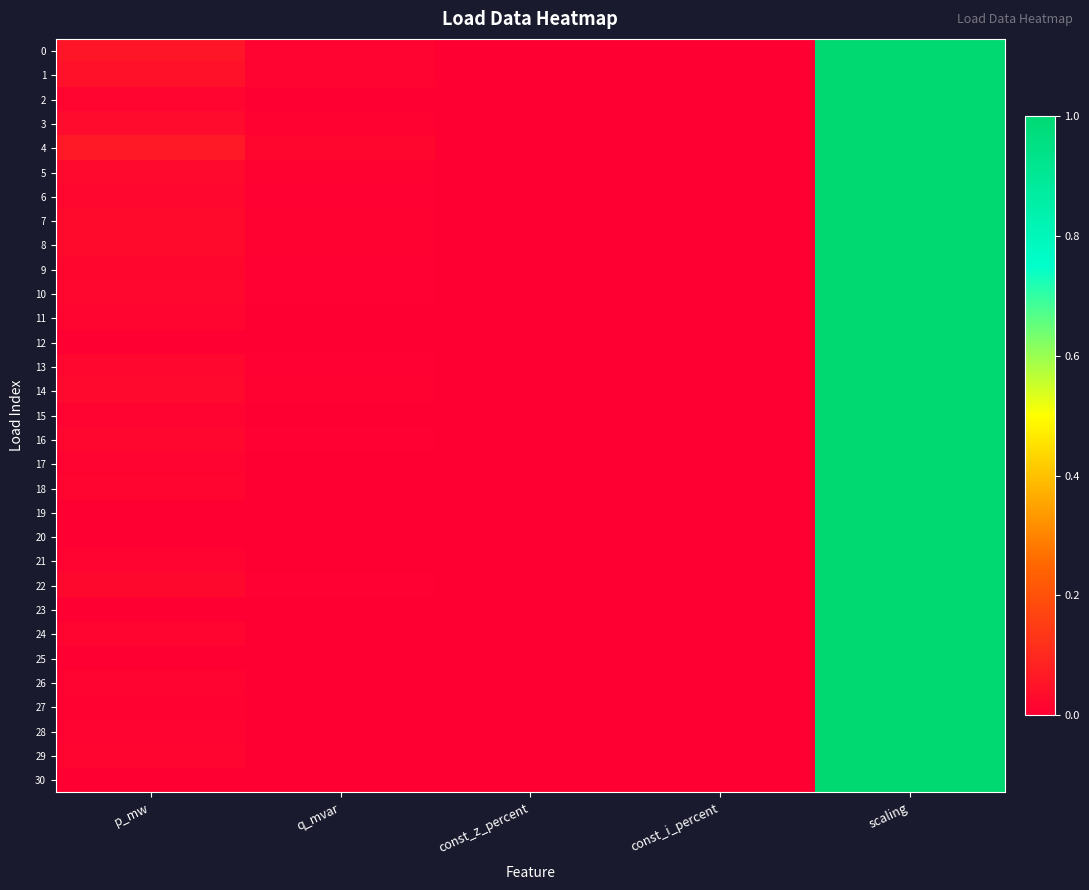

Reading left to right, transcribe all the data shown in this chart.

0: p_mw=0.1	q_mvar=0.0	const_z_percent=0.0	const_i_percent=0.0	scaling=1.0
1: p_mw=0.0	q_mvar=0.0	const_z_percent=0.0	const_i_percent=0.0	scaling=1.0
2: p_mw=0.0	q_mvar=0.0	const_z_percent=0.0	const_i_percent=0.0	scaling=1.0
3: p_mw=0.0	q_mvar=0.0	const_z_percent=0.0	const_i_percent=0.0	scaling=1.0
4: p_mw=0.1	q_mvar=0.0	const_z_percent=0.0	const_i_percent=0.0	scaling=1.0
5: p_mw=0.0	q_mvar=0.0	const_z_percent=0.0	const_i_percent=0.0	scaling=1.0
6: p_mw=0.0	q_mvar=0.0	const_z_percent=0.0	const_i_percent=0.0	scaling=1.0
7: p_mw=0.0	q_mvar=0.0	const_z_percent=0.0	const_i_percent=0.0	scaling=1.0
8: p_mw=0.0	q_mvar=0.0	const_z_percent=0.0	const_i_percent=0.0	scaling=1.0
9: p_mw=0.0	q_mvar=0.0	const_z_percent=0.0	const_i_percent=0.0	scaling=1.0
10: p_mw=0.0	q_mvar=0.0	const_z_percent=0.0	const_i_percent=0.0	scaling=1.0
11: p_mw=0.0	q_mvar=0.0	const_z_percent=0.0	const_i_percent=0.0	scaling=1.0
12: p_mw=0.0	q_mvar=0.0	const_z_percent=0.0	const_i_percent=0.0	scaling=1.0
13: p_mw=0.0	q_mvar=0.0	const_z_percent=0.0	const_i_percent=0.0	scaling=1.0
14: p_mw=0.0	q_mvar=0.0	const_z_percent=0.0	const_i_percent=0.0	scaling=1.0
15: p_mw=0.0	q_mvar=0.0	const_z_percent=0.0	const_i_percent=0.0	scaling=1.0
16: p_mw=0.0	q_mvar=0.0	const_z_percent=0.0	const_i_percent=0.0	scaling=1.0
17: p_mw=0.0	q_mvar=0.0	const_z_percent=0.0	const_i_percent=0.0	scaling=1.0
18: p_mw=0.0	q_mvar=0.0	const_z_percent=0.0	const_i_percent=0.0	scaling=1.0
19: p_mw=0.0	q_mvar=0.0	const_z_percent=0.0	const_i_percent=0.0	scaling=1.0
20: p_mw=0.0	q_mvar=0.0	const_z_percent=0.0	const_i_percent=0.0	scaling=1.0
21: p_mw=0.0	q_mvar=0.0	const_z_percent=0.0	const_i_percent=0.0	scaling=1.0
22: p_mw=0.0	q_mvar=0.0	const_z_percent=0.0	const_i_percent=0.0	scaling=1.0
23: p_mw=0.0	q_mvar=0.0	const_z_percent=0.0	const_i_percent=0.0	scaling=1.0
24: p_mw=0.0	q_mvar=0.0	const_z_percent=0.0	const_i_percent=0.0	scaling=1.0
25: p_mw=0.0	q_mvar=0.0	const_z_percent=0.0	const_i_percent=0.0	scaling=1.0
26: p_mw=0.0	q_mvar=0.0	const_z_percent=0.0	const_i_percent=0.0	scaling=1.0
27: p_mw=0.0	q_mvar=0.0	const_z_percent=0.0	const_i_percent=0.0	scaling=1.0
28: p_mw=0.0	q_mvar=0.0	const_z_percent=0.0	const_i_percent=0.0	scaling=1.0
29: p_mw=0.0	q_mvar=0.0	const_z_percent=0.0	const_i_percent=0.0	scaling=1.0
30: p_mw=0.0	q_mvar=0.0	const_z_percent=0.0	const_i_percent=0.0	scaling=1.0